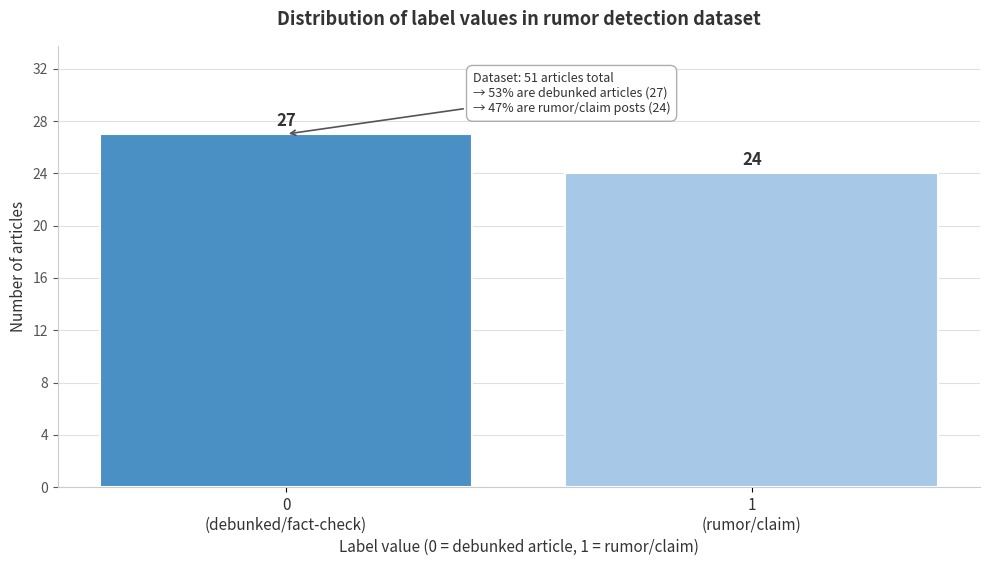

Reading left to right, what are all the values shown in this chart?

27	24